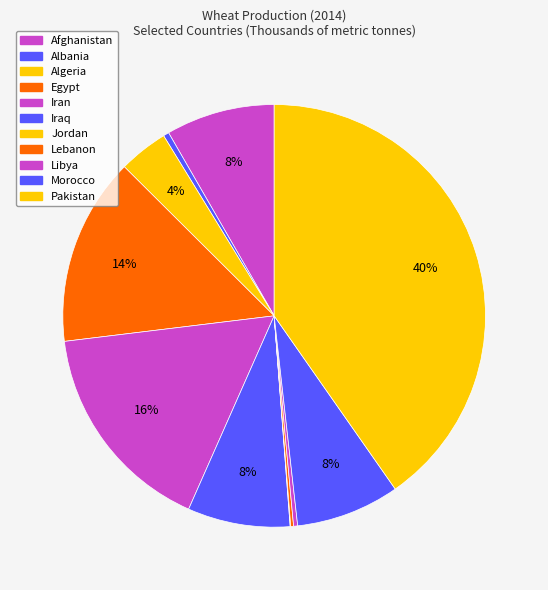

What percentage is the Pakistan slice, to the nearest percent?

40%